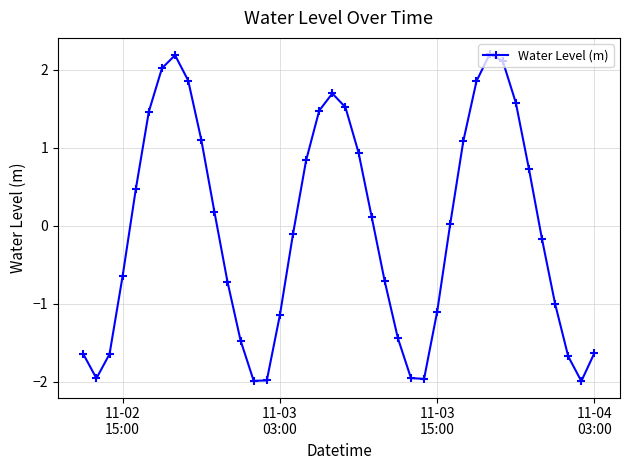

What is the value of the 2nd point from the left?

-2.0